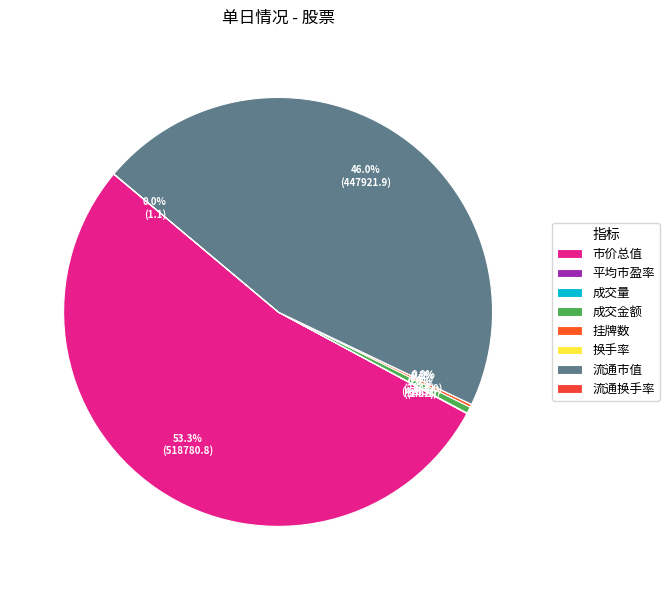

What is the ratio of the value at 成交量 to the value at 挂牌数?

0.2